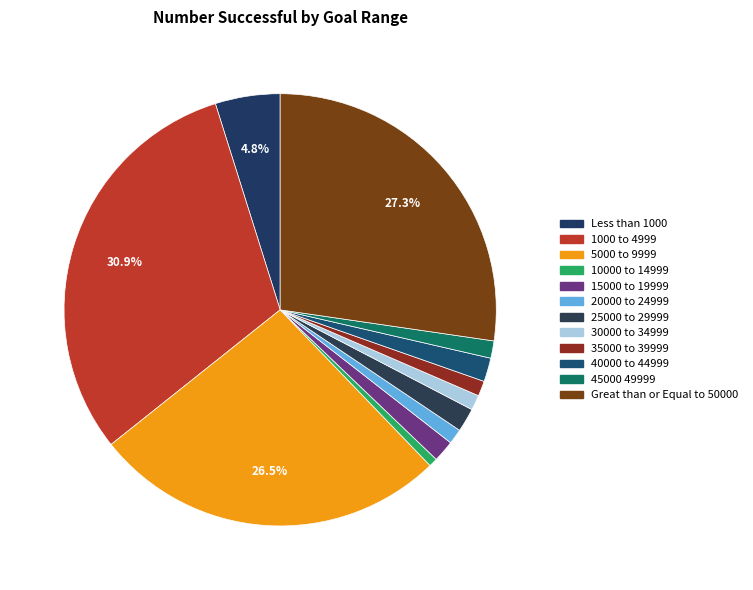

Is there a majority slice in this chart?

No